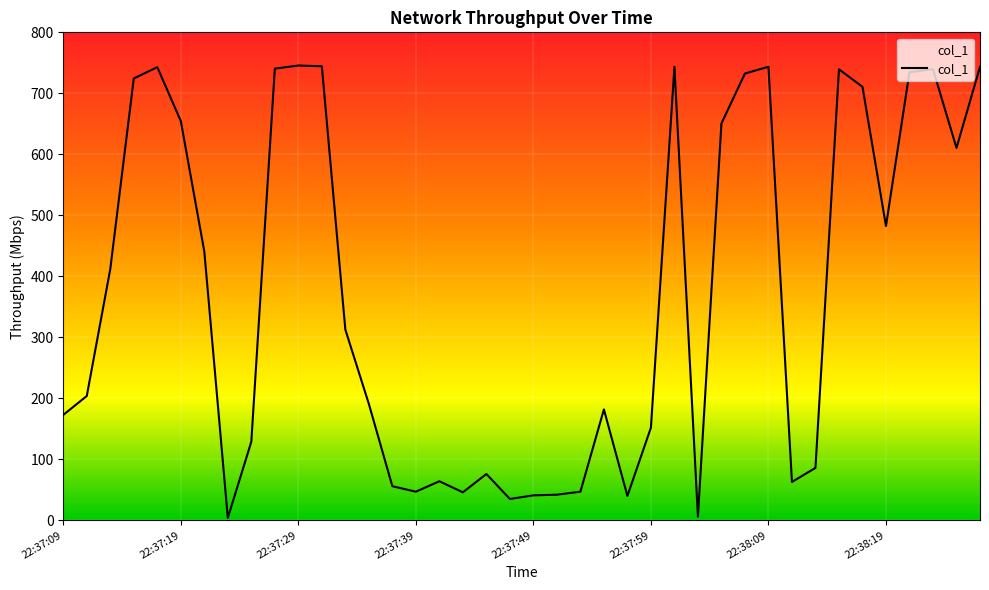

What is the difference between the maximum and minimum values?

741.6